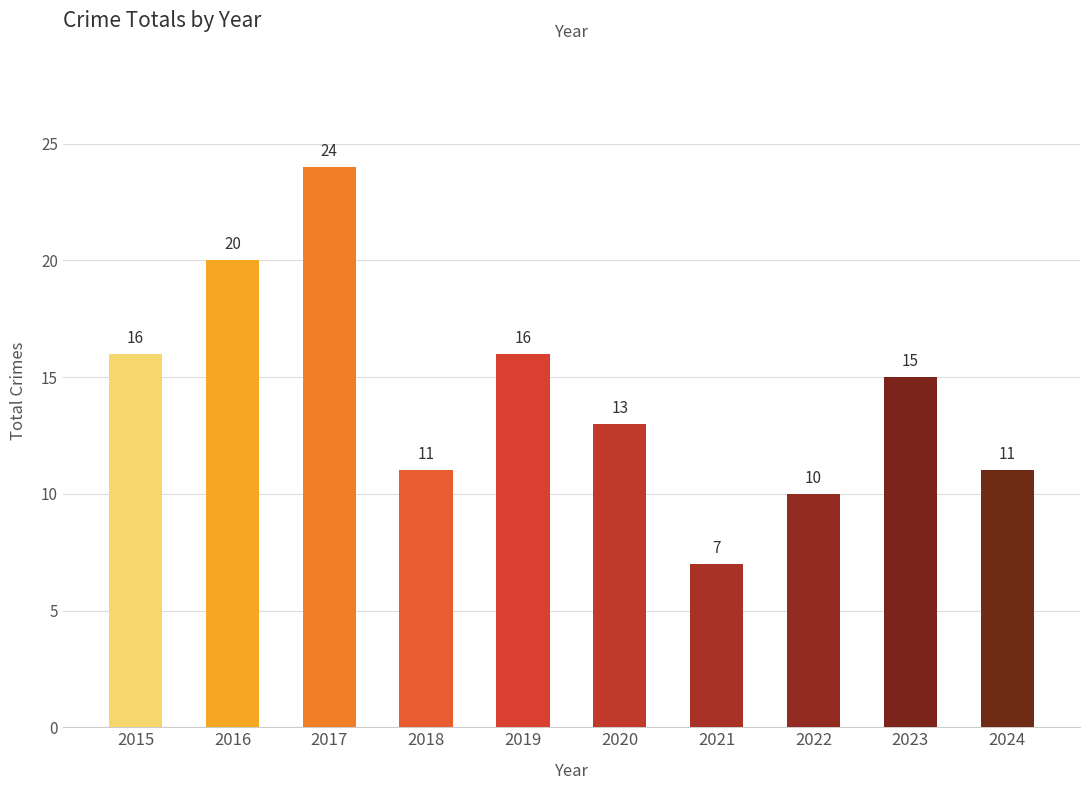

Approximately how many times larger is the value at 2022 compared to 2020?

0.8